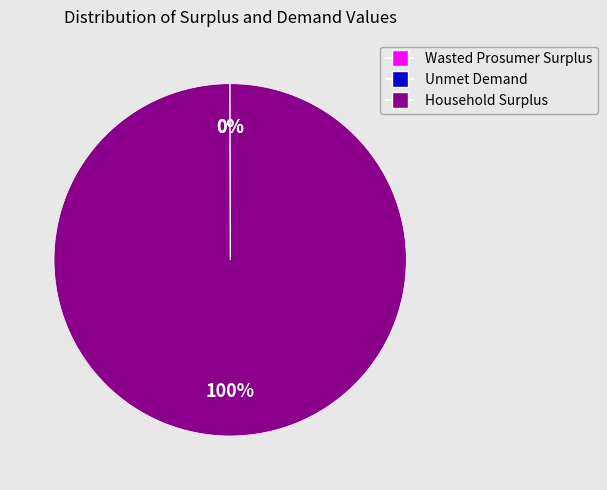

To the nearest percent, what is the average slice percentage?

33%